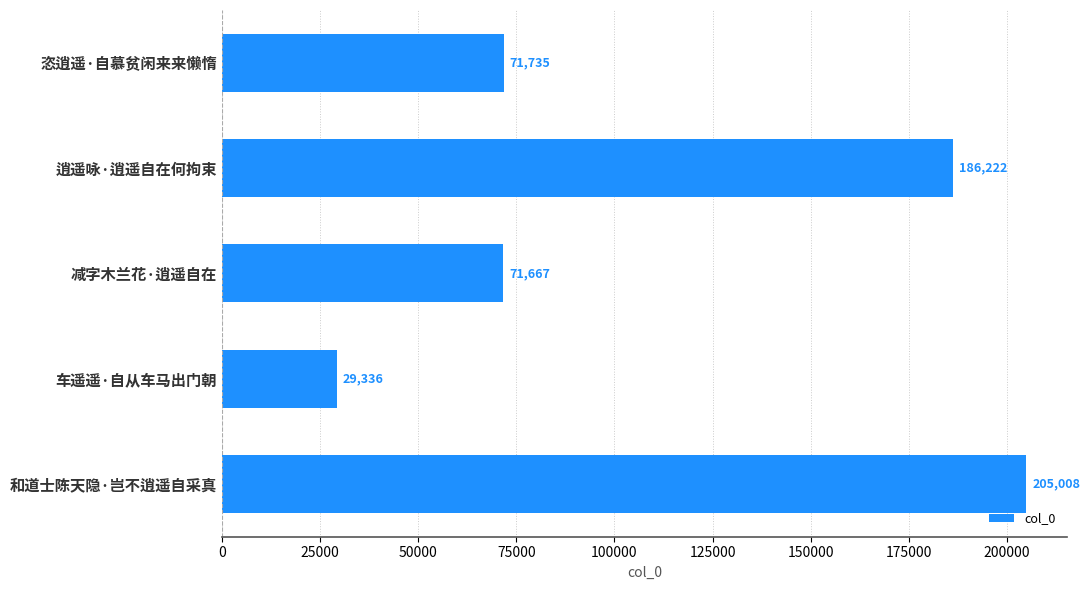

What is the minimum value shown in the chart?

29336